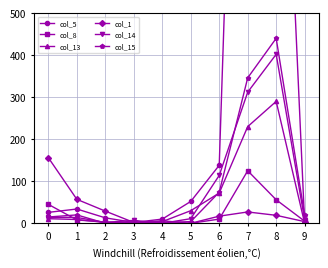

Rank the series by their maximum value, from highest to lowest.

col_5, col_15, col_14, col_13, col_1, col_8